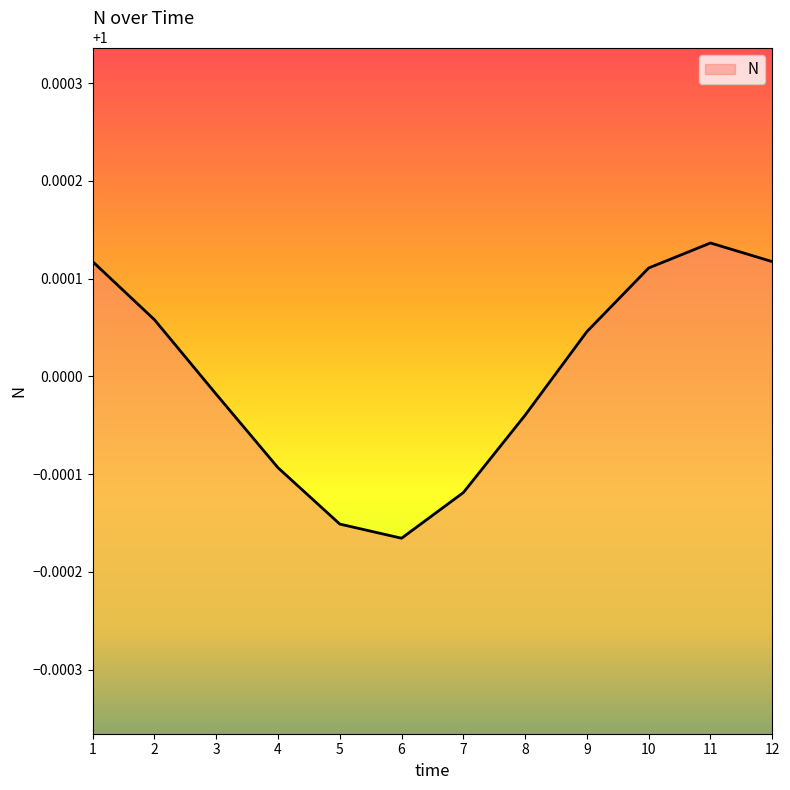

Which label corresponds to the smallest value in the chart?

6